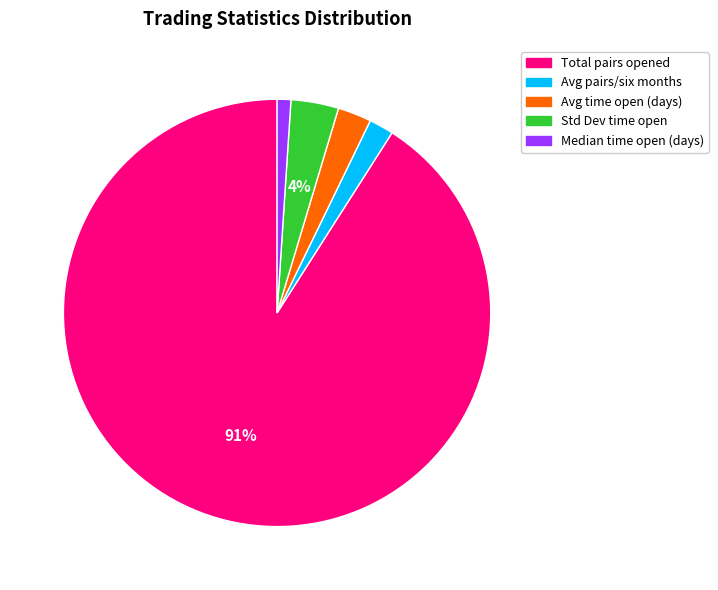

How many segments does this pie chart have?

5